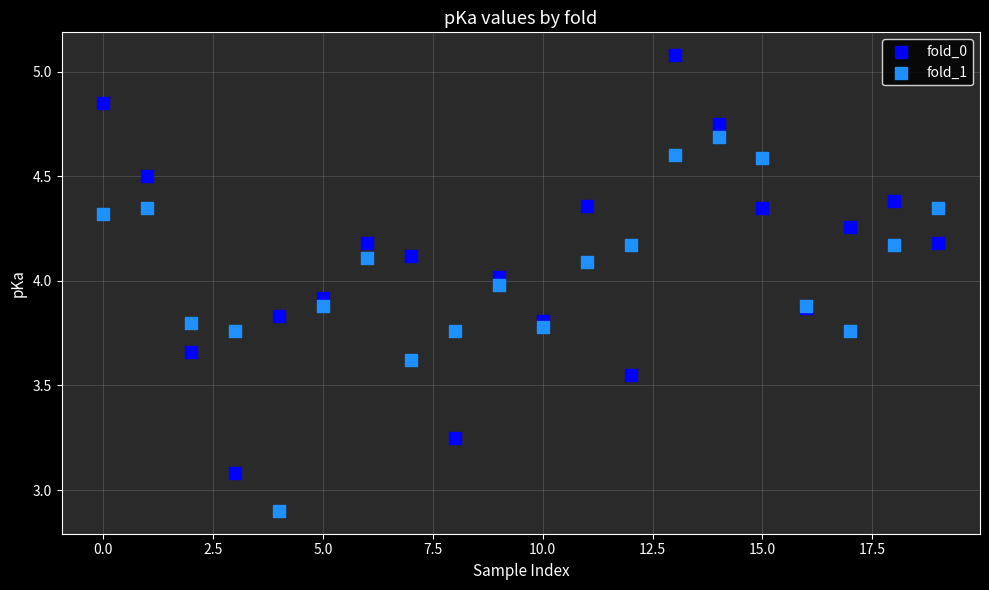

Which series has the widest spread of Y values?

fold_0